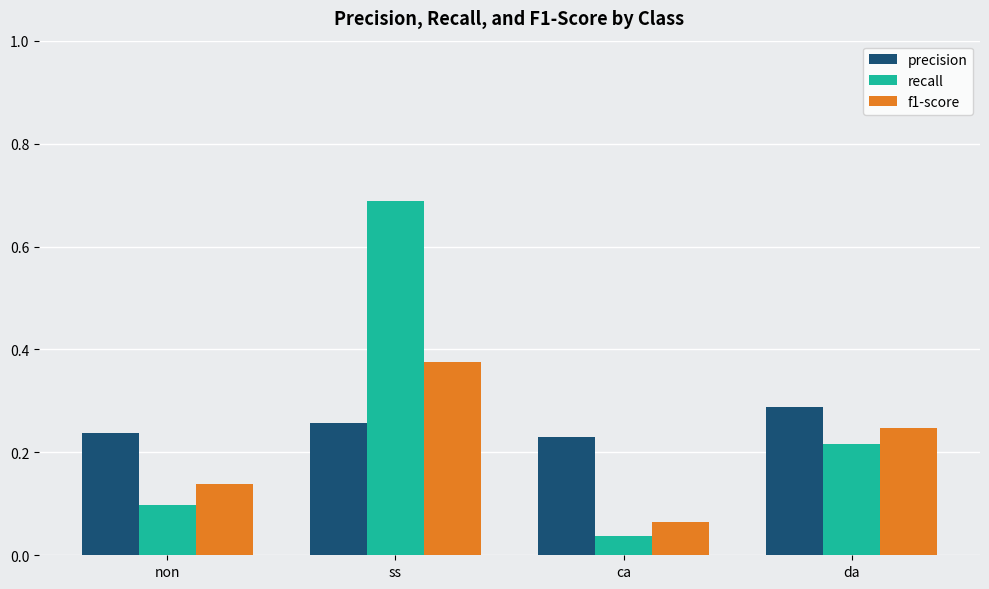

What is the sum of the precision values at ss and da?

0.5